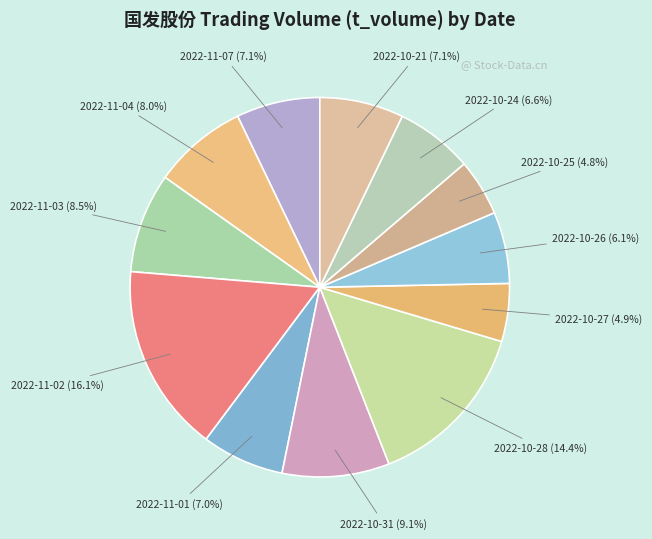

Combined, do 2022-10-24 and 2022-11-04 account for over 50%?

No